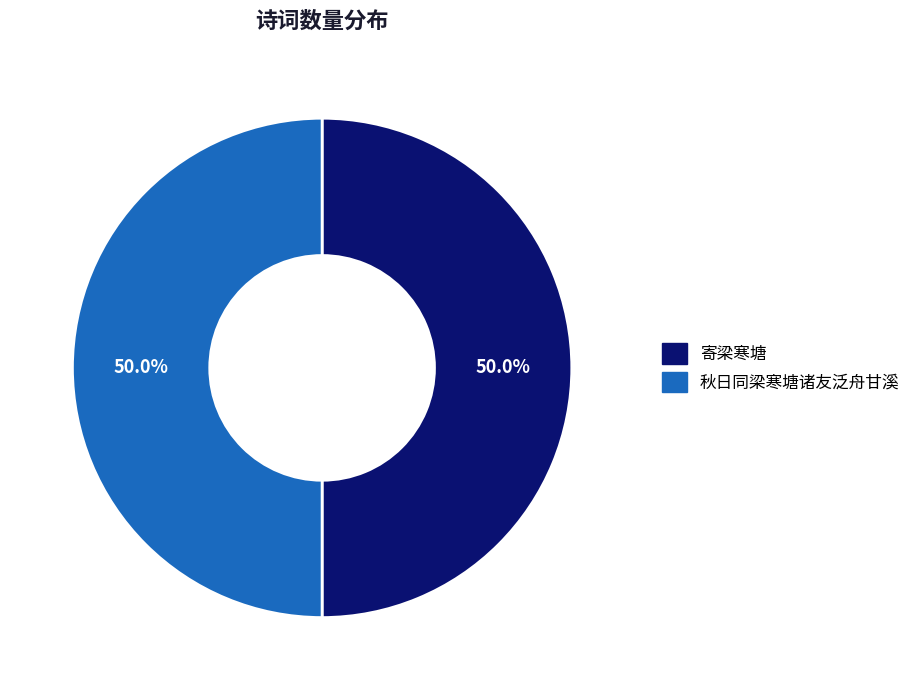

Combined, do 秋日同梁寒塘诸友泛舟甘溪 and 寄梁寒塘 account for over 50%?

Yes